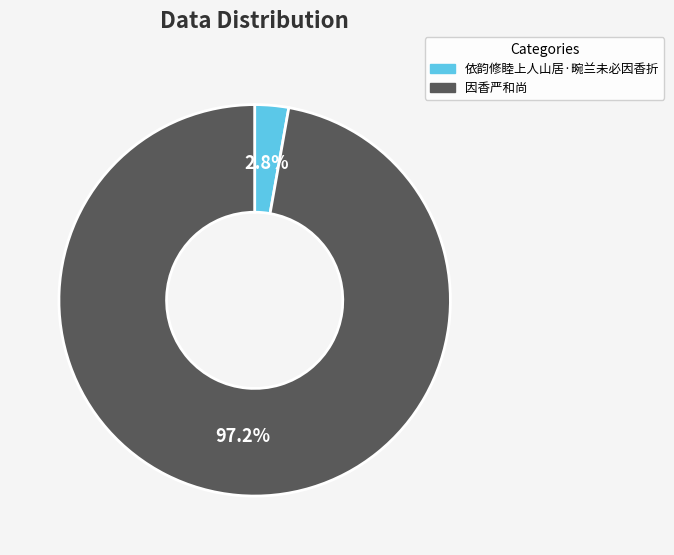

Between 因香严和尚 and 依韵修睦上人山居·畹兰未必因香折, which is larger?

因香严和尚